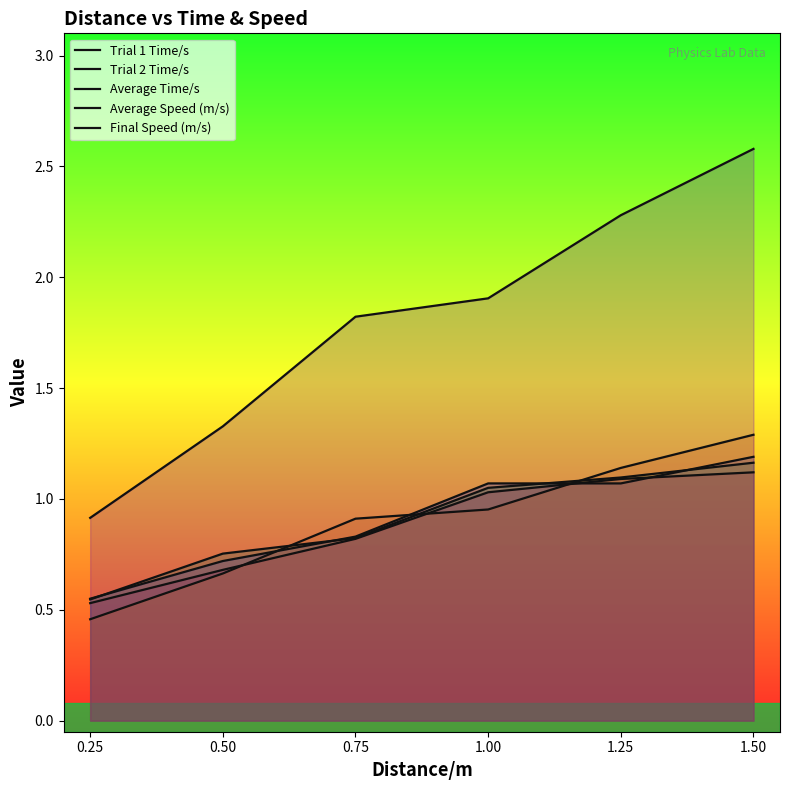

At which category is the sum across all series the highest?

1.50